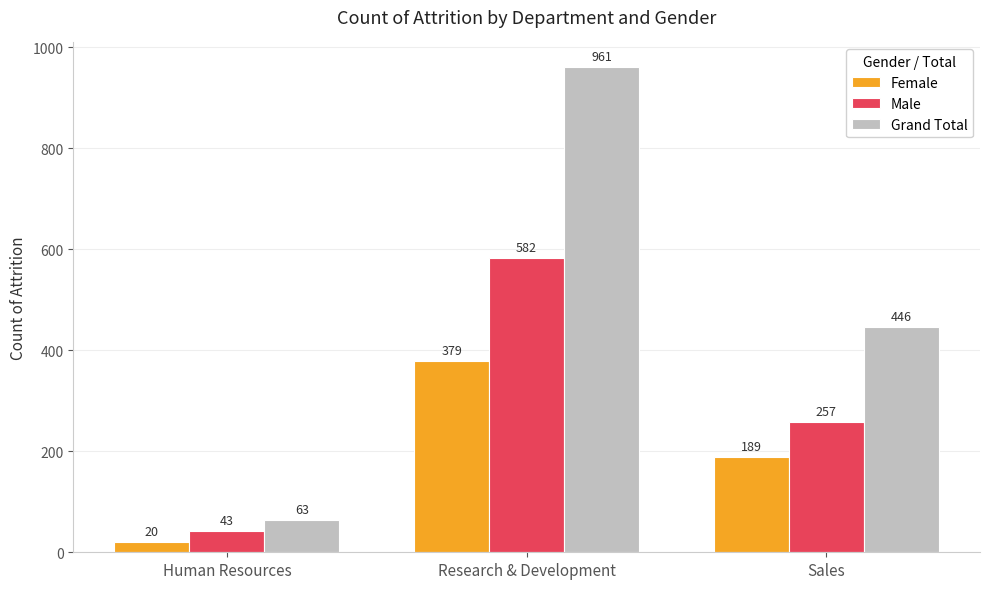

Rank the series by their average value, from lowest to highest.

Female, Male, Grand Total